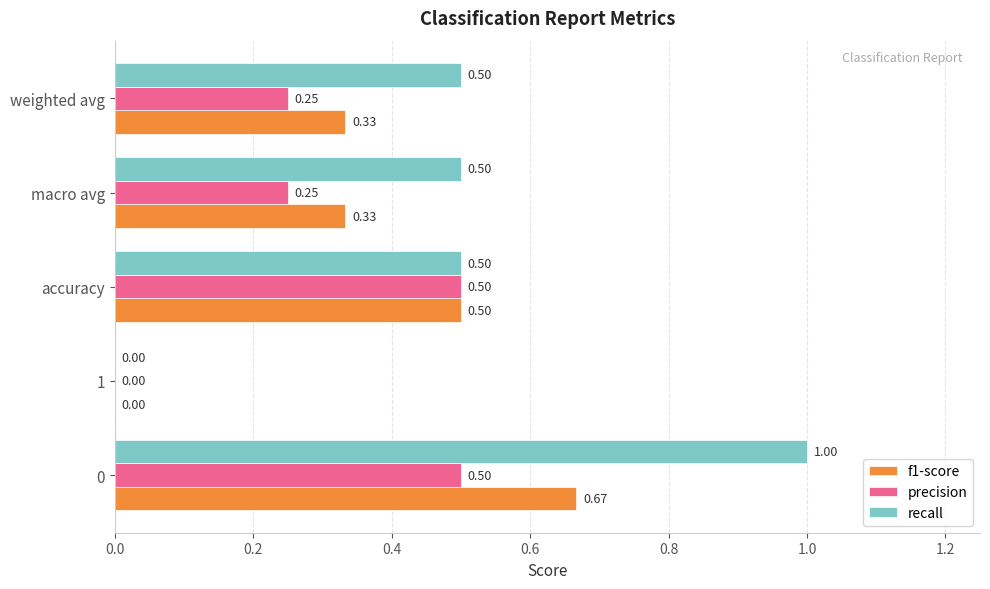

What is the sum of the f1-score values at accuracy and weighted avg?

0.8